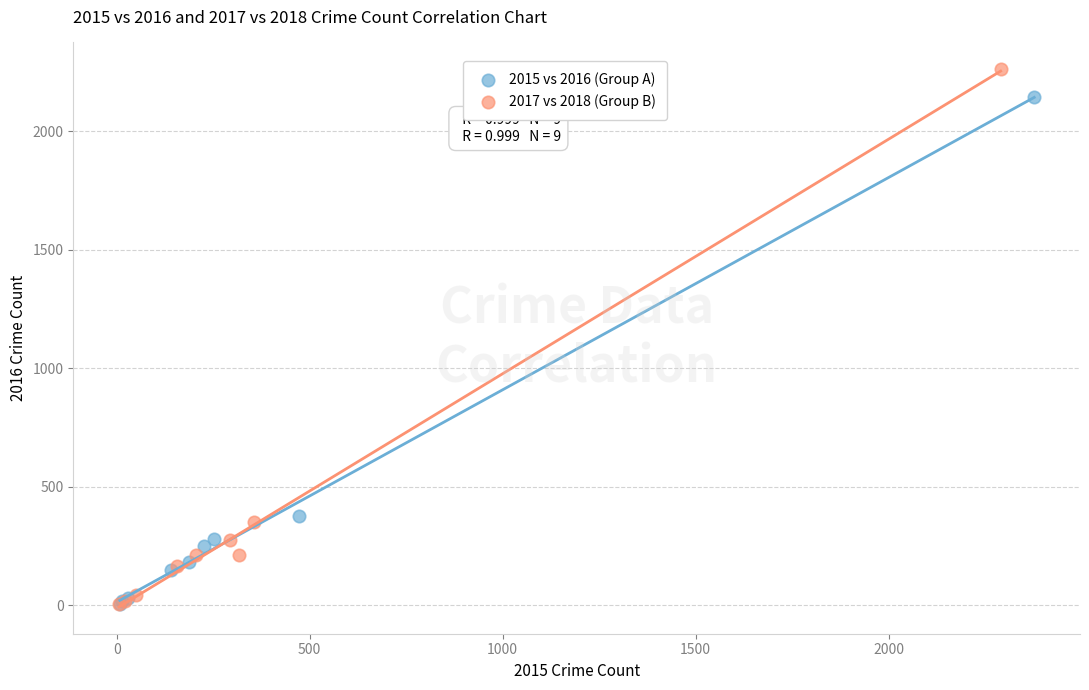

Which series reaches the maximum Y coordinate?

2017 vs 2018 (Group B)